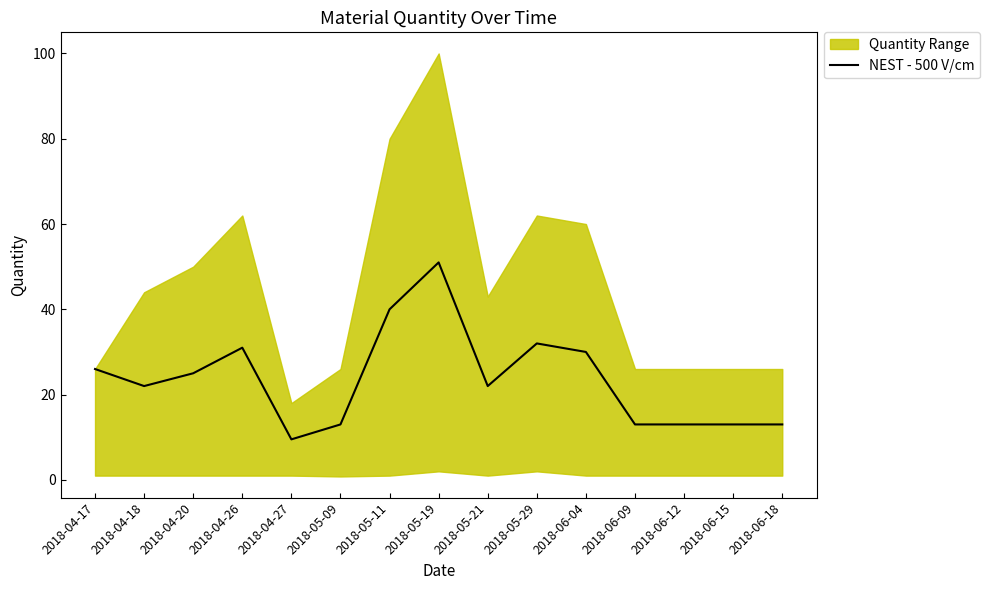

The chart shows a value of 22.8 at 2018-05-09. True or false?

False